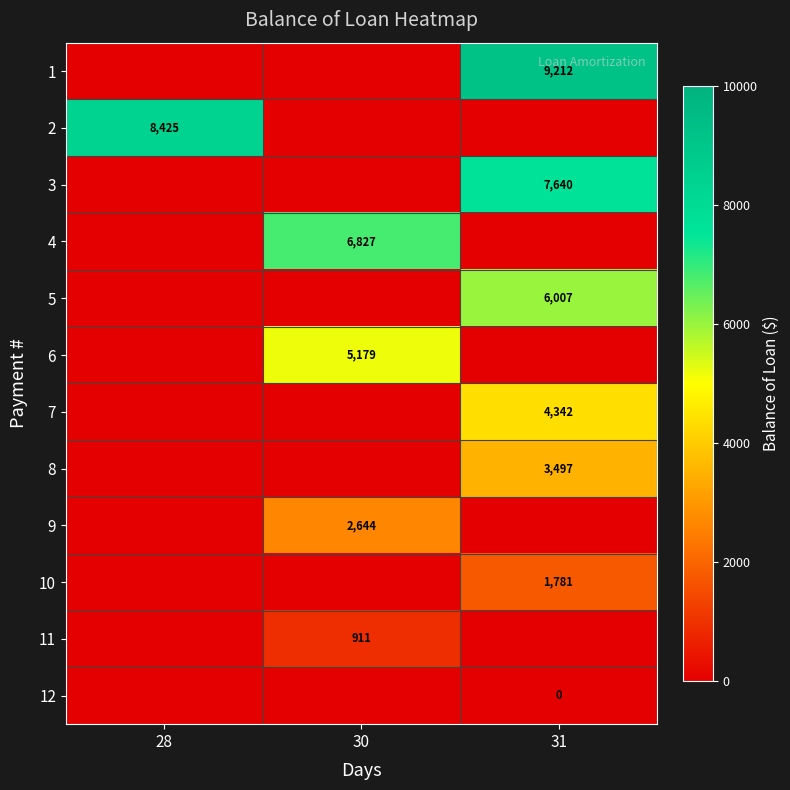

The 6 series shows 5179 at 30. True or false?

True